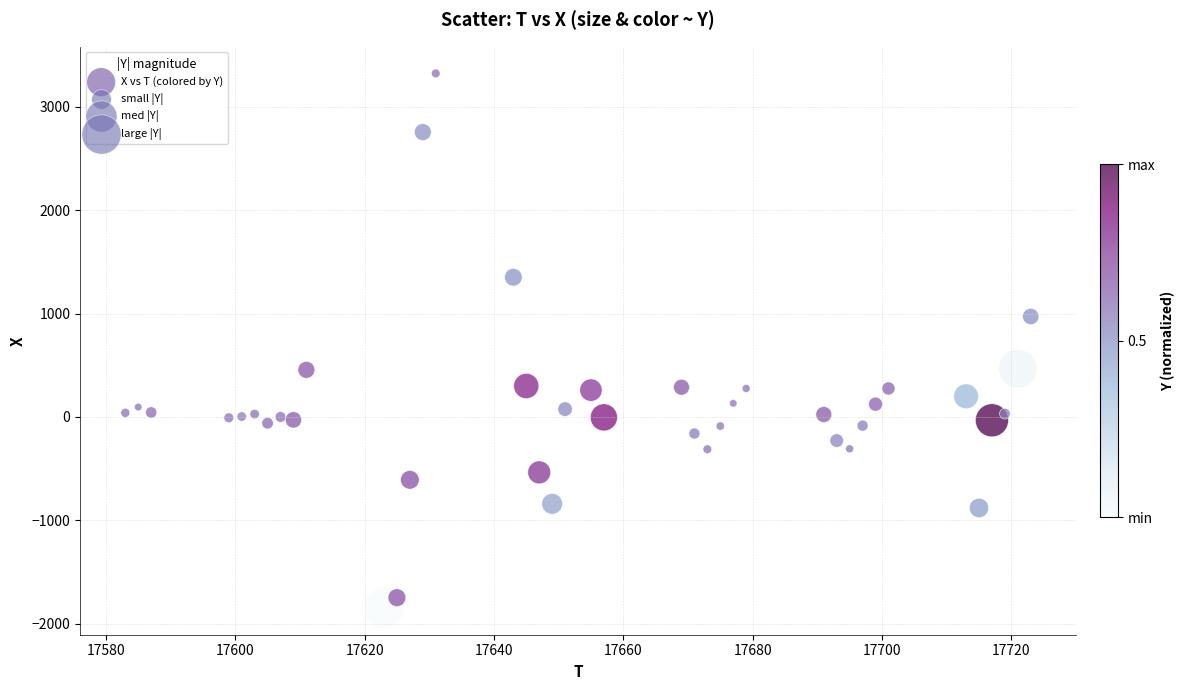

What is the range of X values (max minus min)?

140